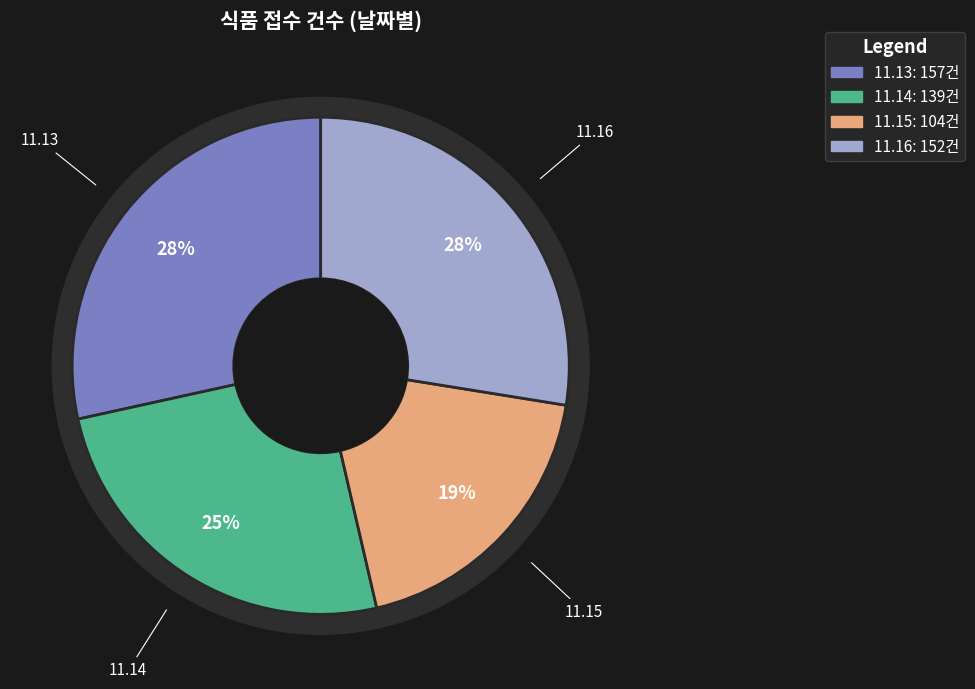

What percentage is NOT represented by 11.14?

74.8%